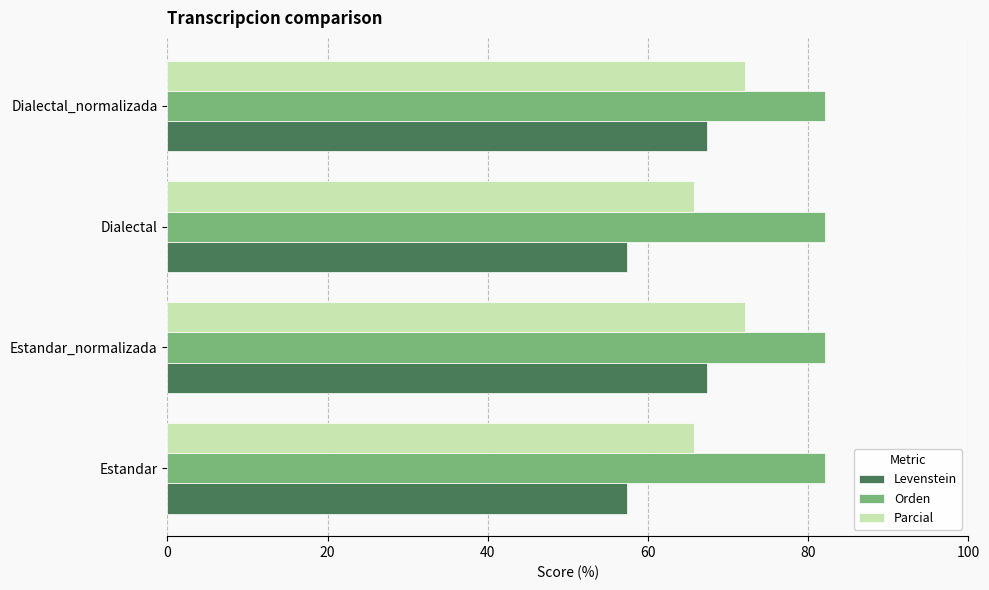

Is it true that Levenstein equals 67.3 at Dialectal_normalizada?

True